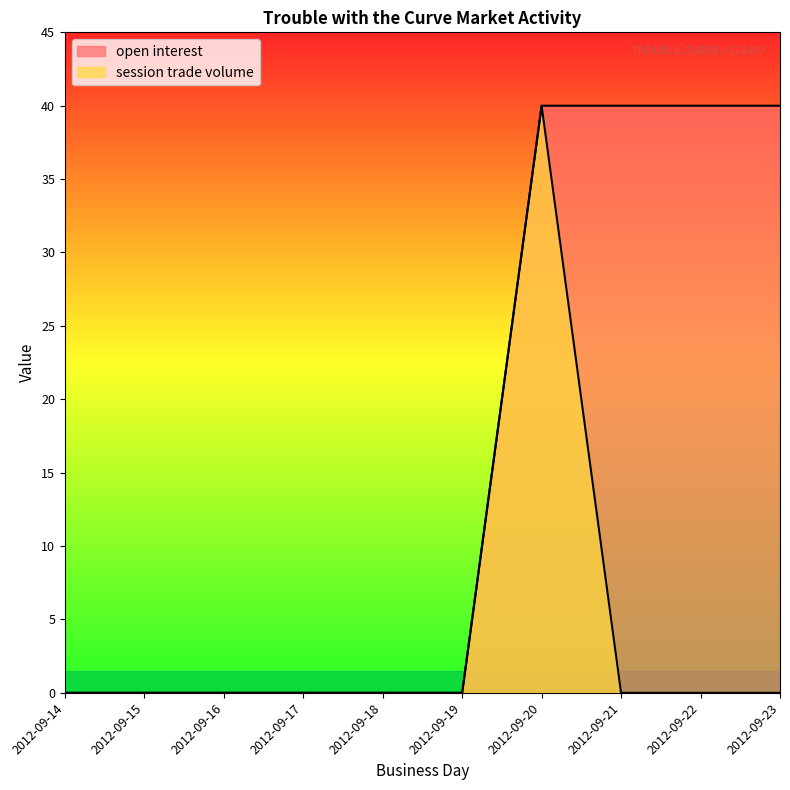

Does the chart display data point markers on the line(s)?

No